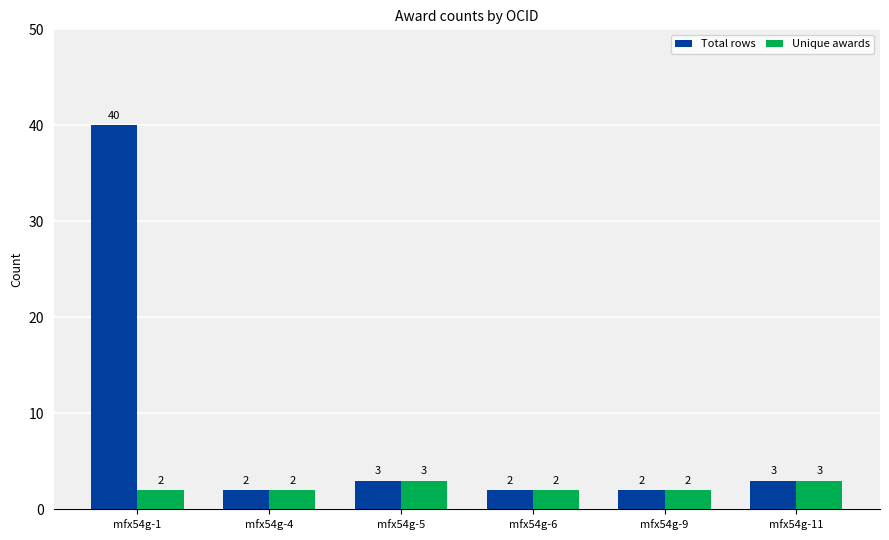

Reading left to right, extract all data points from this chart.

Total rows: mfx54g-1=40	mfx54g-4=2	mfx54g-5=3	mfx54g-6=2	mfx54g-9=2	mfx54g-11=3
Unique awards: mfx54g-1=2	mfx54g-4=2	mfx54g-5=3	mfx54g-6=2	mfx54g-9=2	mfx54g-11=3